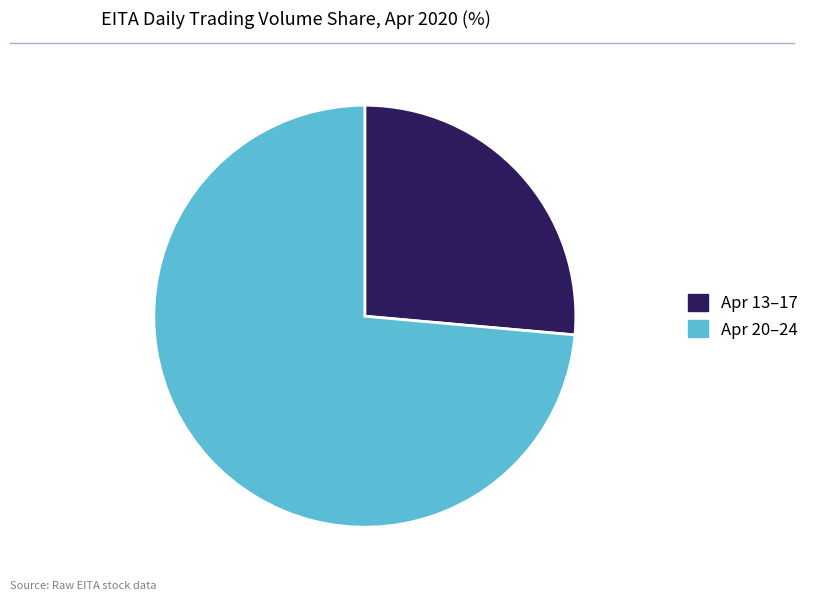

Approximately how many times larger is the value at Apr 20–24 compared to Apr 13–17?

2.8